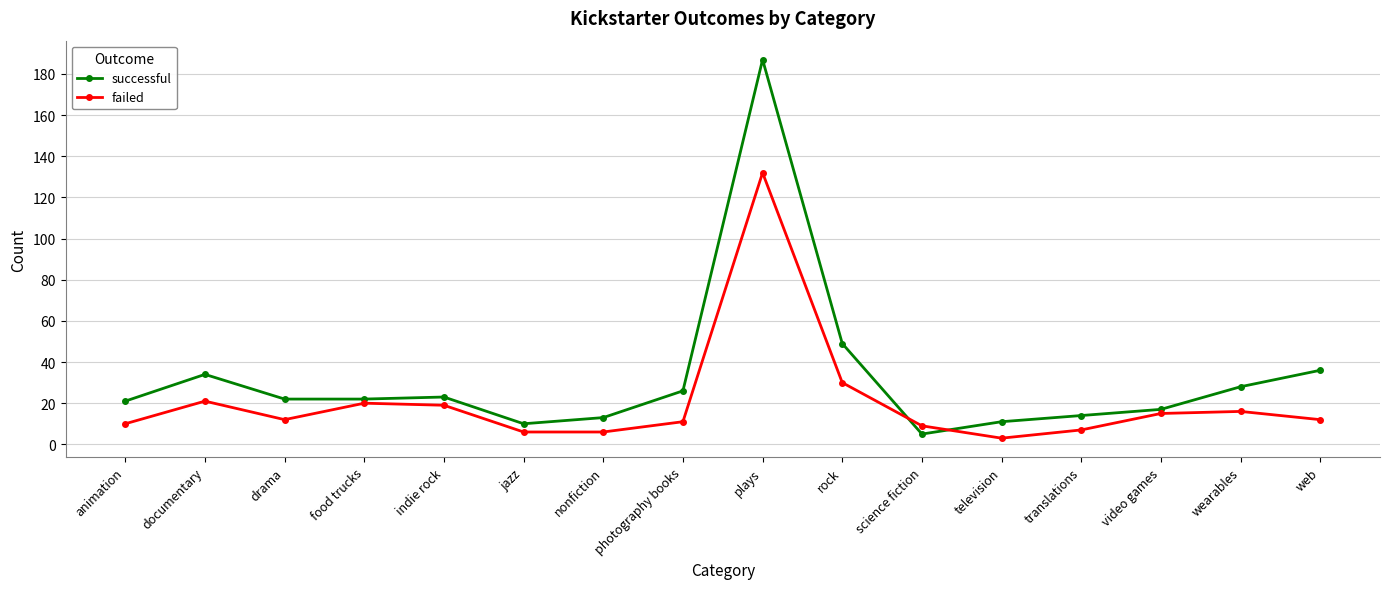

What is the label of the 9th point from the left?

plays